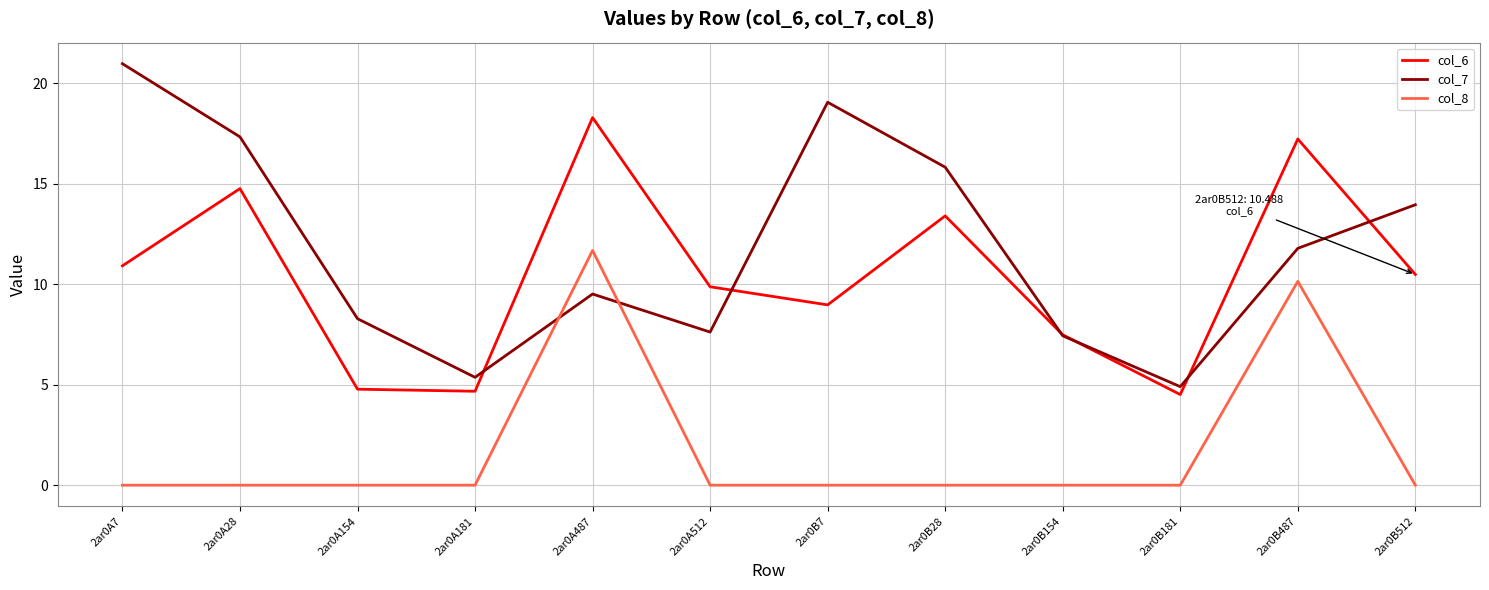

True or false: col_7 has a value of 13.7 at 2ar0A154.

False